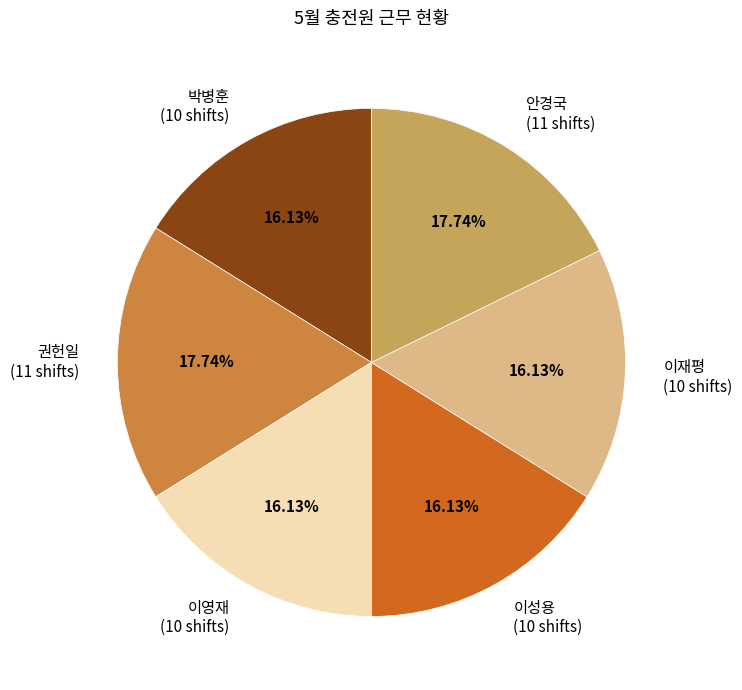

Count the number of slices in the pie.

6